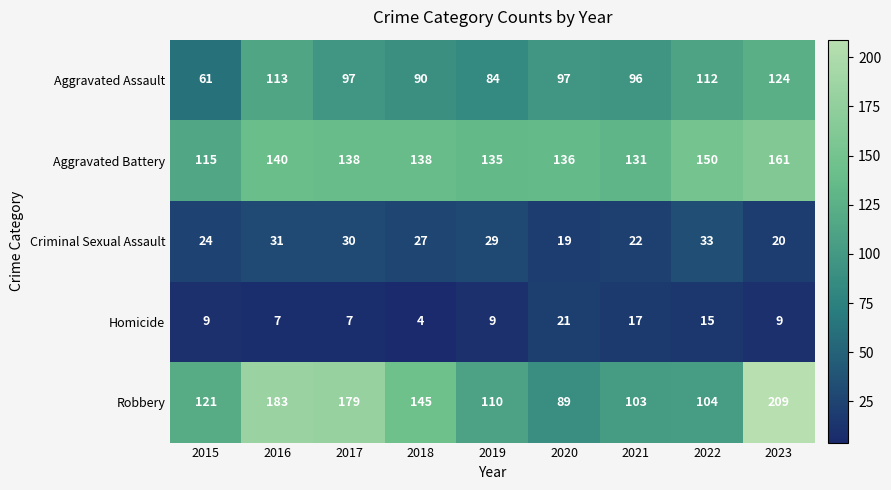

Is it true that Aggravated Battery equals 182 at 2016?

False